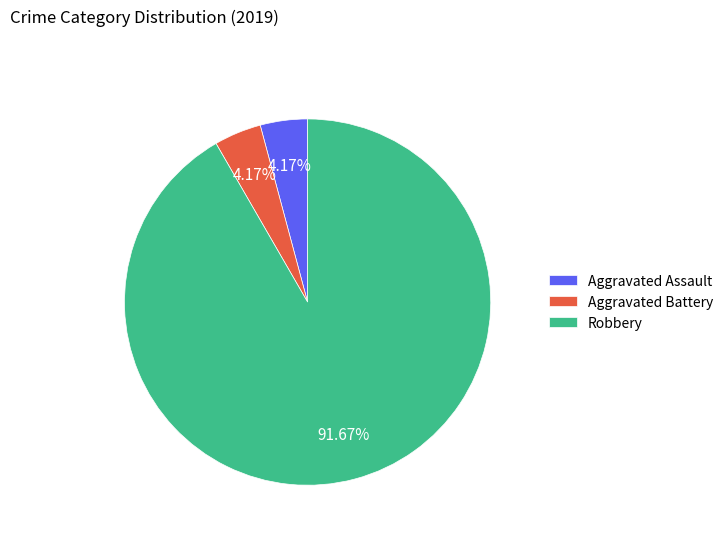

Which slice is the largest?

Robbery